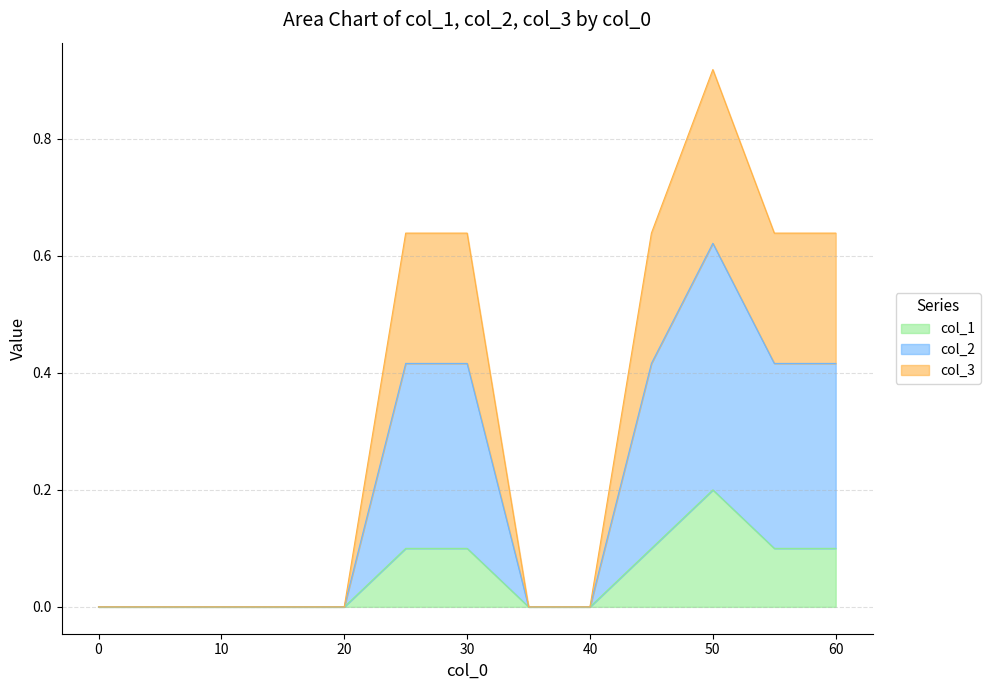

What is the sum of all col_1 values?

0.7